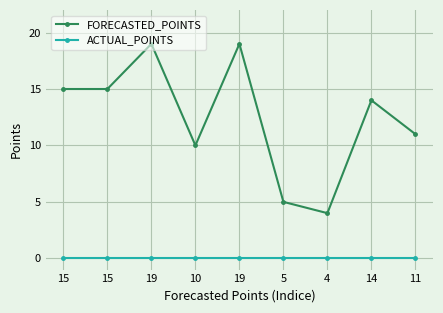

Does the chart have visible grid lines?

Yes